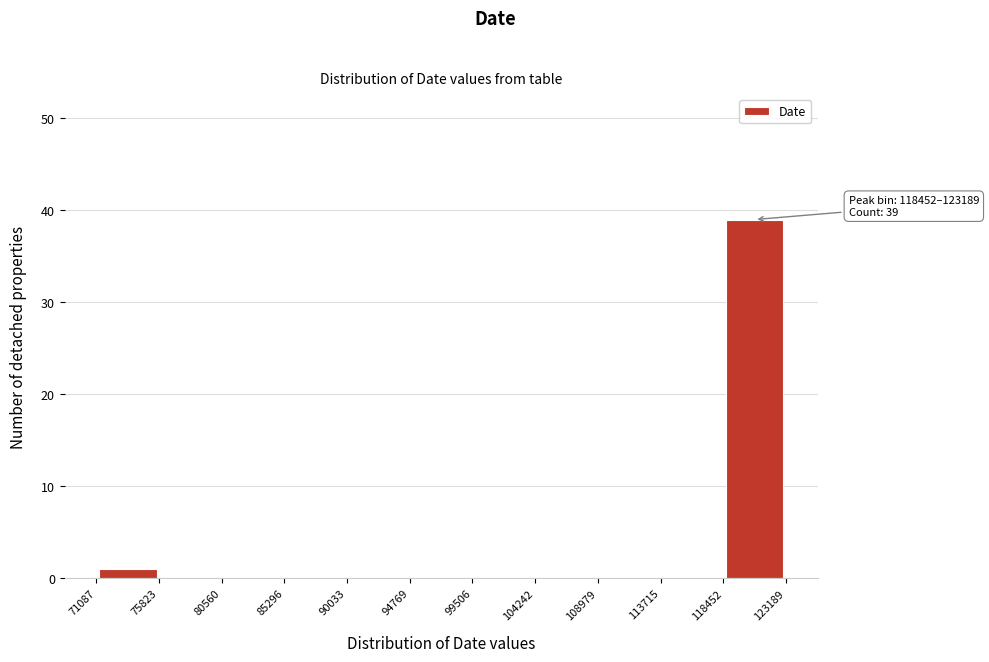

Which range on the x-axis has the tallest bar?

118452 to 123189